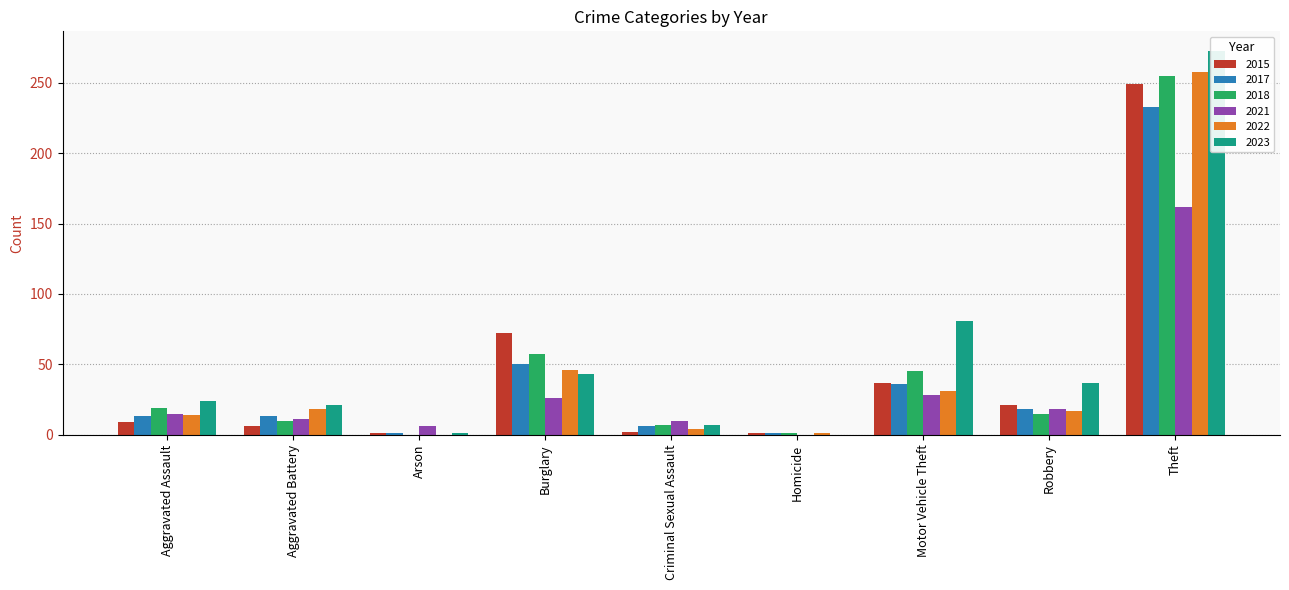

How many series are shown in this chart?

6